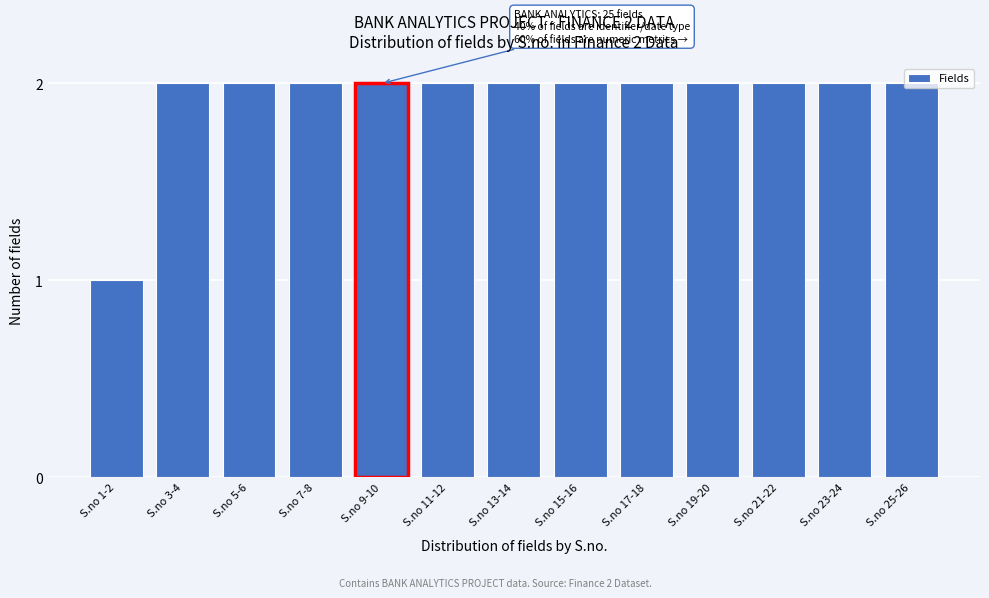

What is the label of the 12th bar from the left?

S.no 23-24